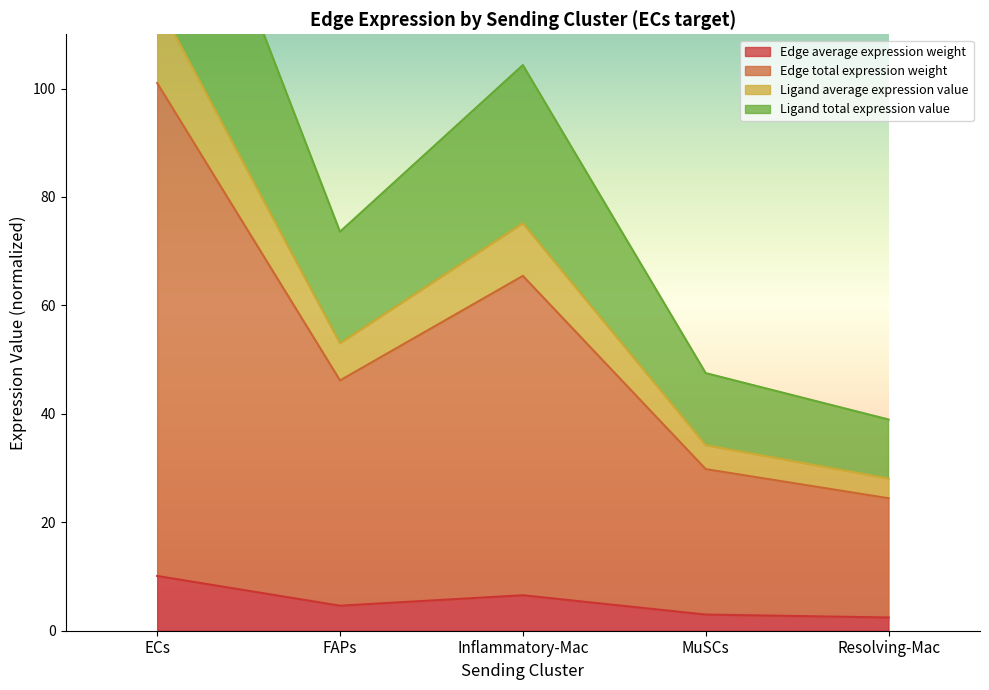

What is the approximate value of Edge average expression weight at FAPs?

4.6